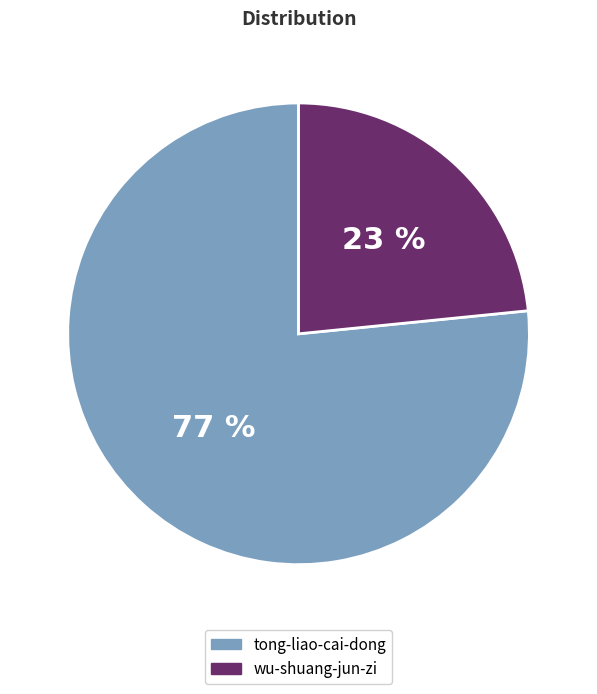

Approximately how many times larger is the value at wu-shuang-jun-zi compared to tong-liao-cai-dong?

0.3